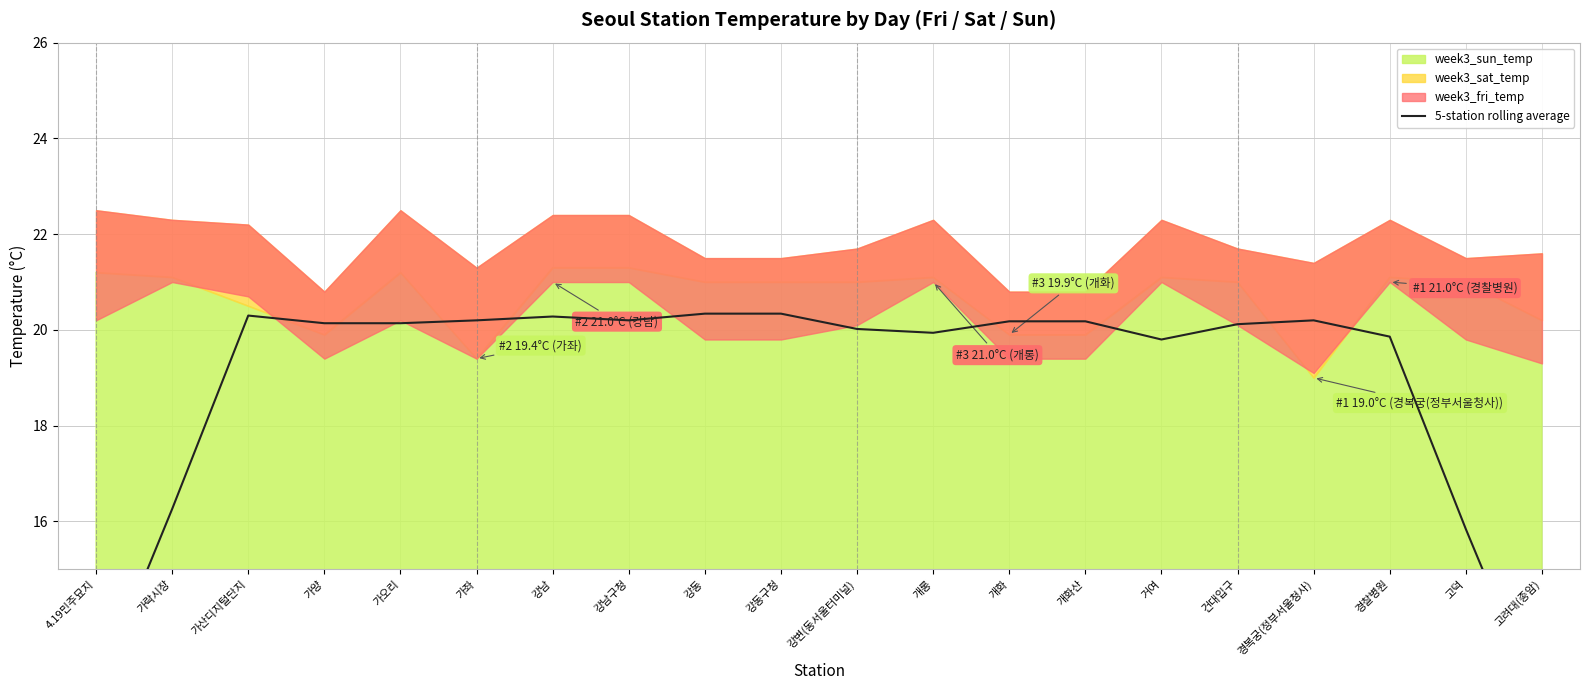

The value at 가산디지털단지 is 12.0. True or false?

False